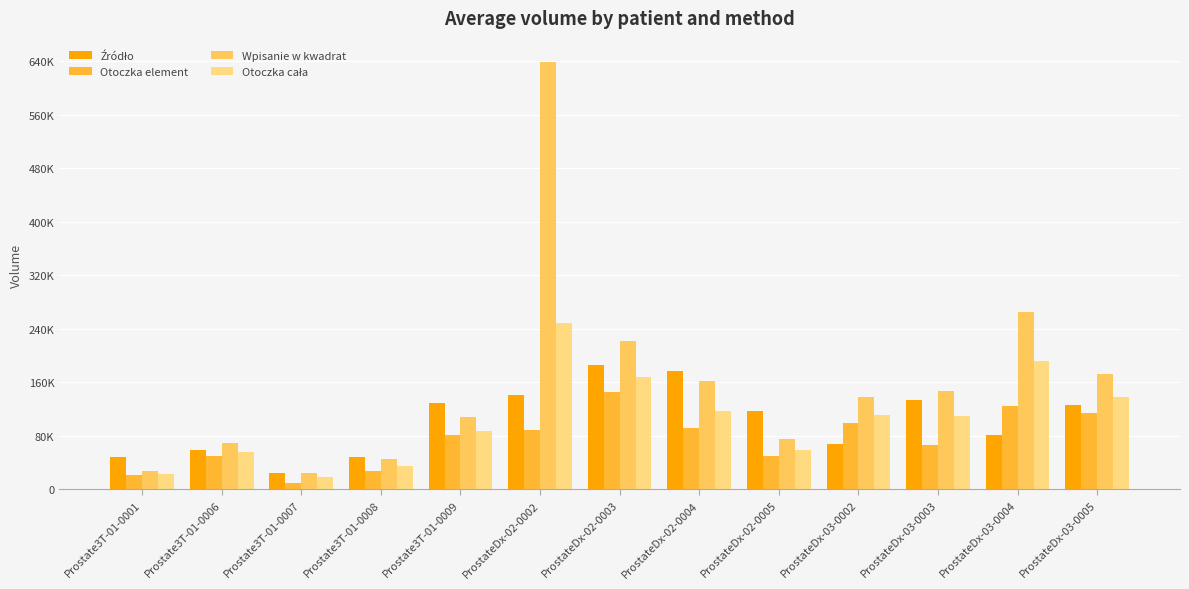

At which label does Źródło reach its peak?

ProstateDx-02-0003